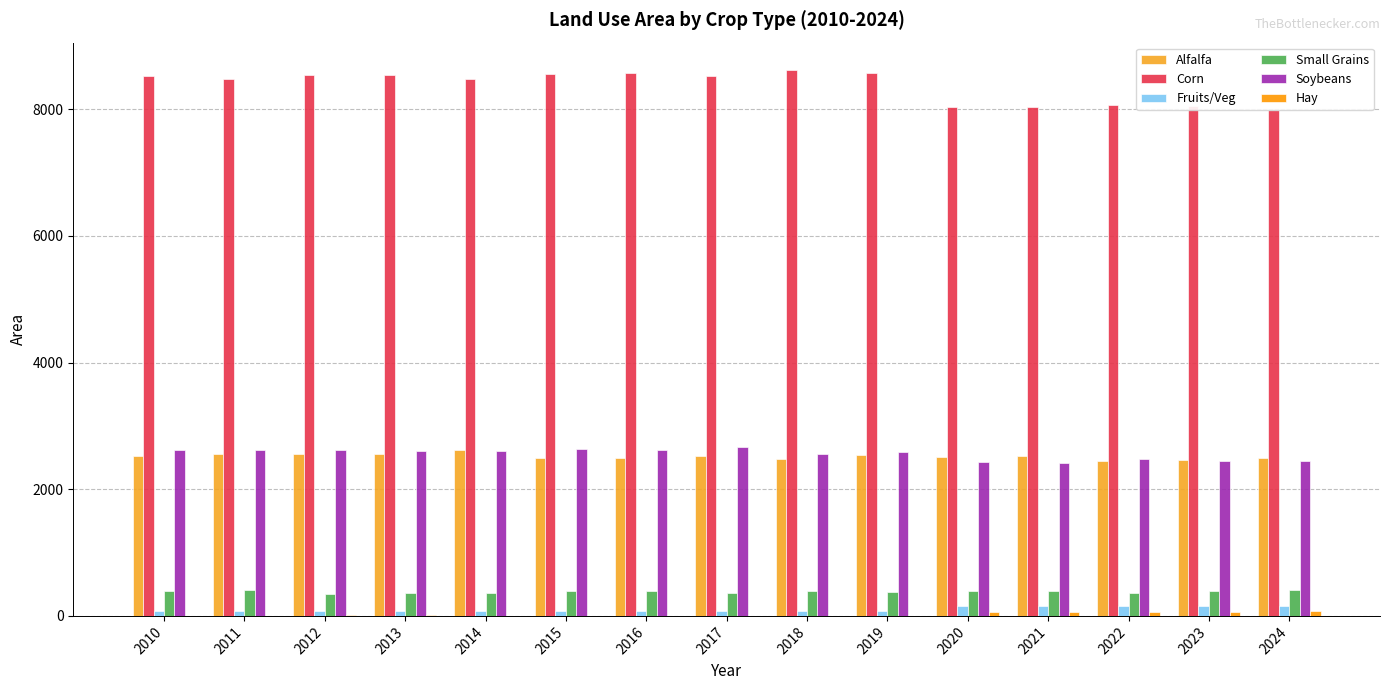

What is the difference between the highest and lowest values at 2019?

8567